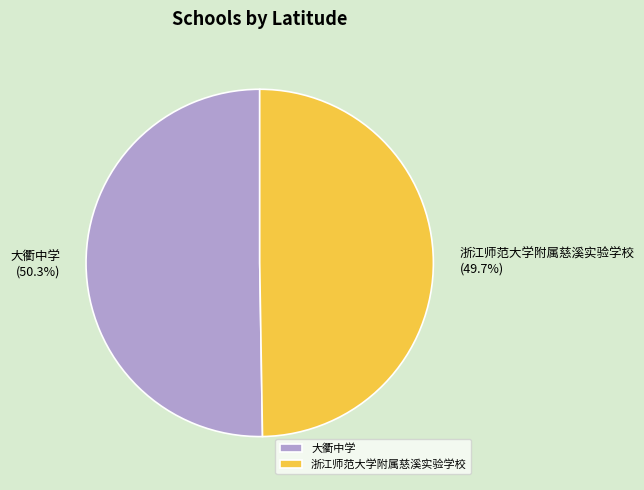

What is the smallest slice in the pie chart?

浙江师范大学附属慈溪实验学校